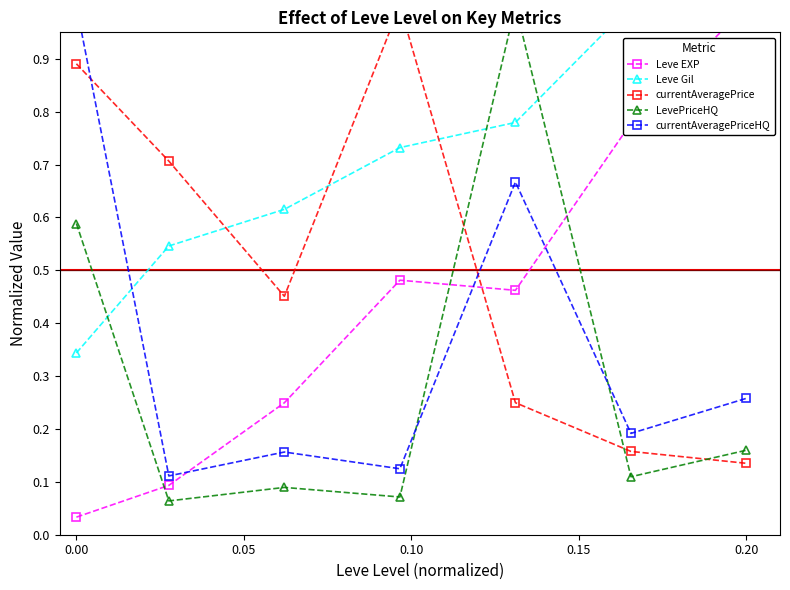

Which series changed the most between 0.05 and 5?

Leve EXP